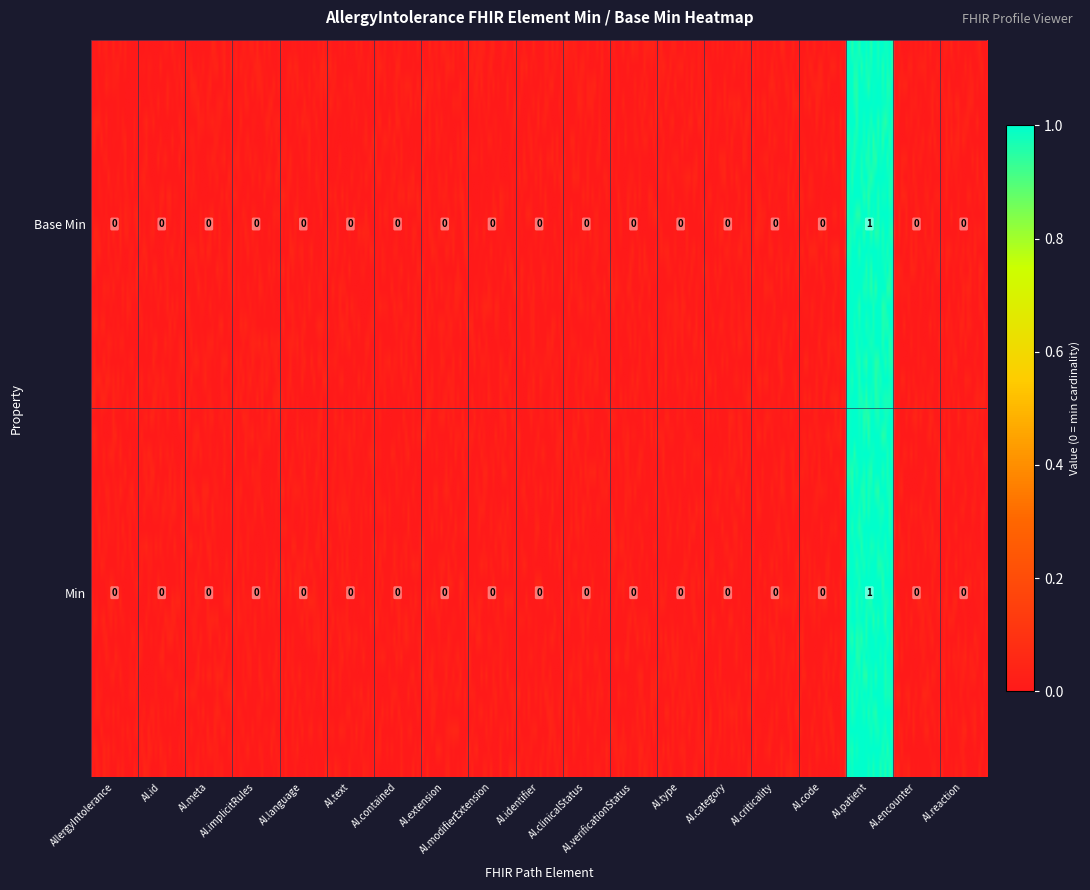

Which series has the largest range (max minus min)?

Min